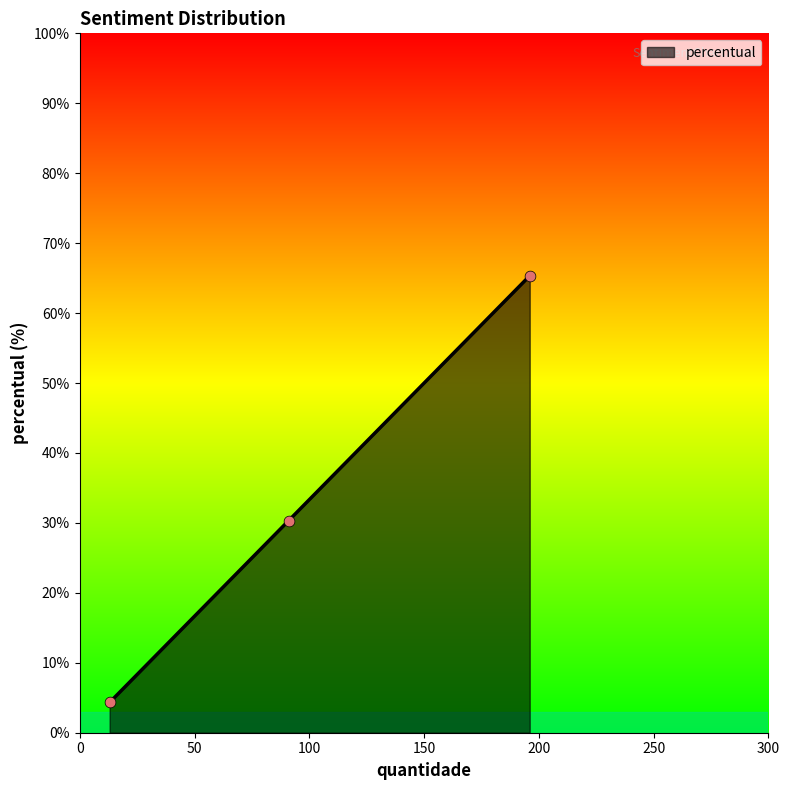

What is the smallest value displayed?

4.3